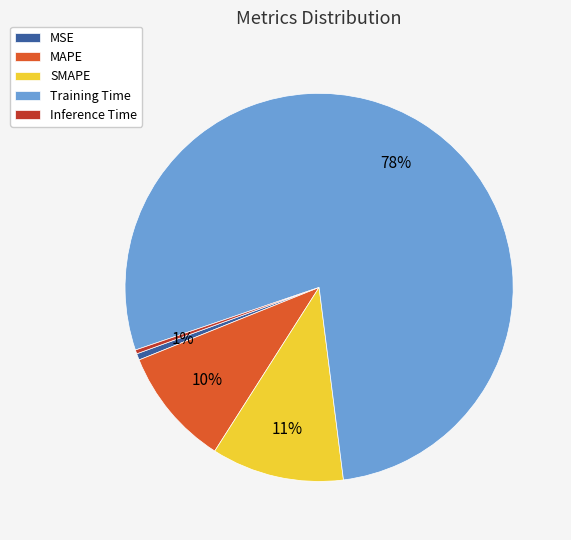

Is there any slice that represents more than half of the pie?

Yes